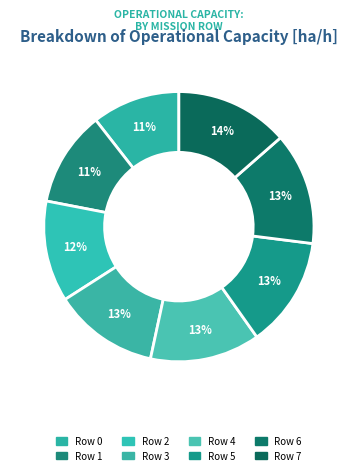

How many slices are in this pie chart?

8